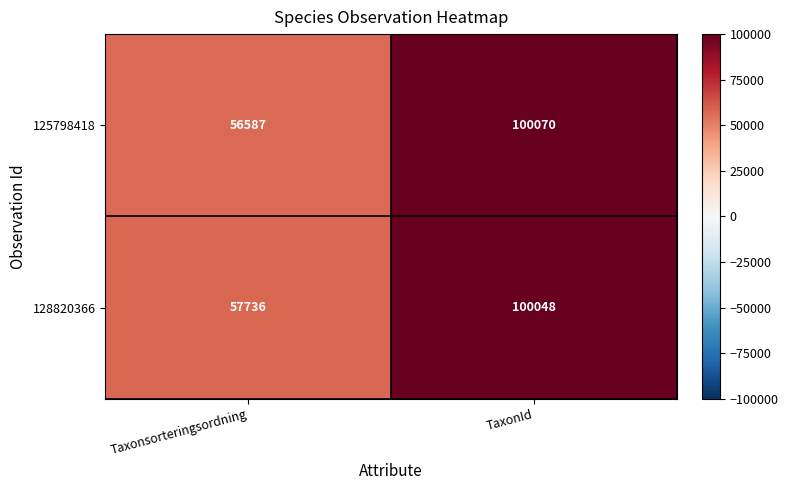

At which label is 125798418 closest to 78328?

Taxonsorteringsordning